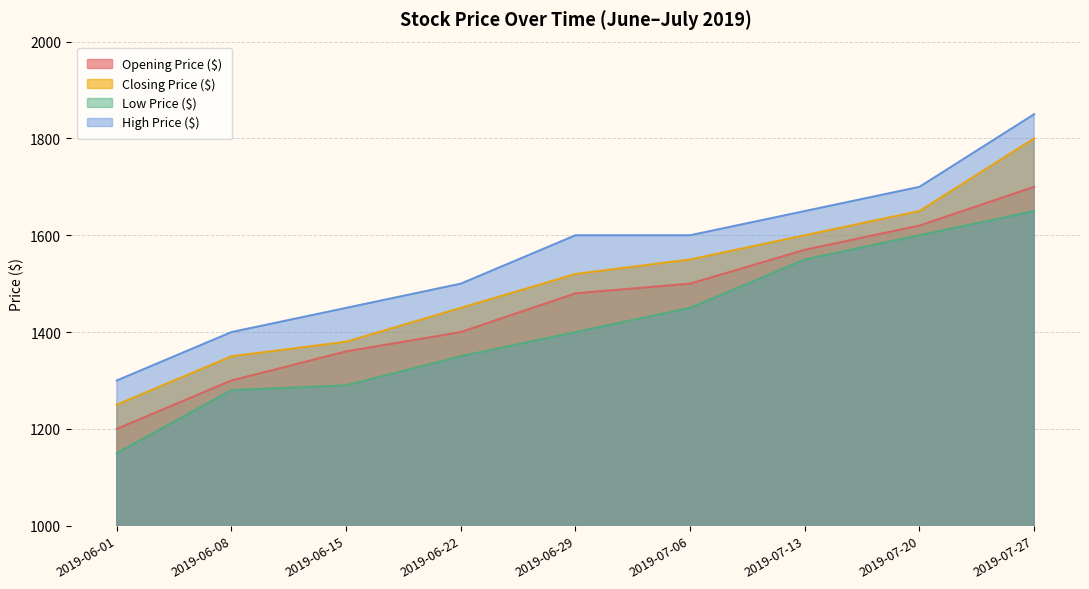

What is the sum of the Low Price ($) values at 2019-07-06 and 2019-06-08?

2730